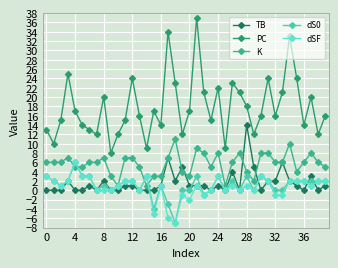

What are all the series names shown in the legend?

TB, PC, K, dS0, dSF